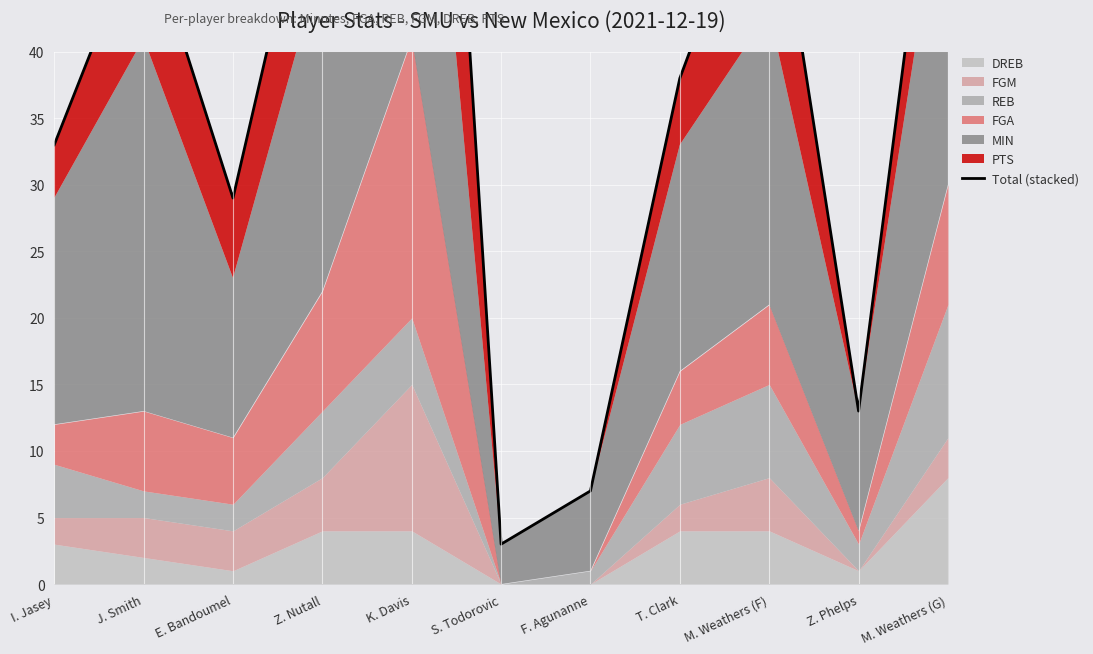

What is the minimum value shown in the chart?

3